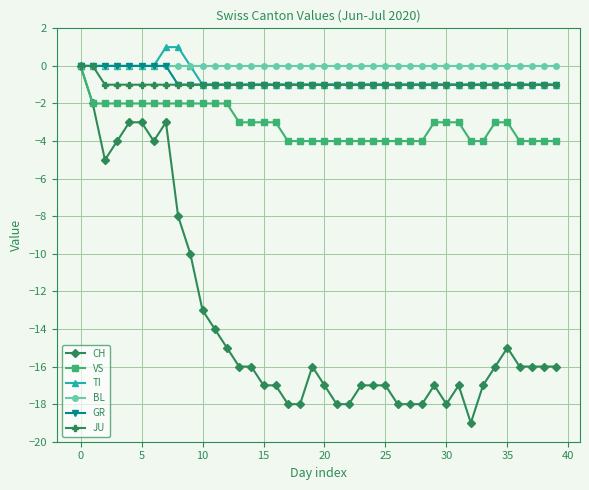

What is the value of the JU point at the 27th from the left?

-1